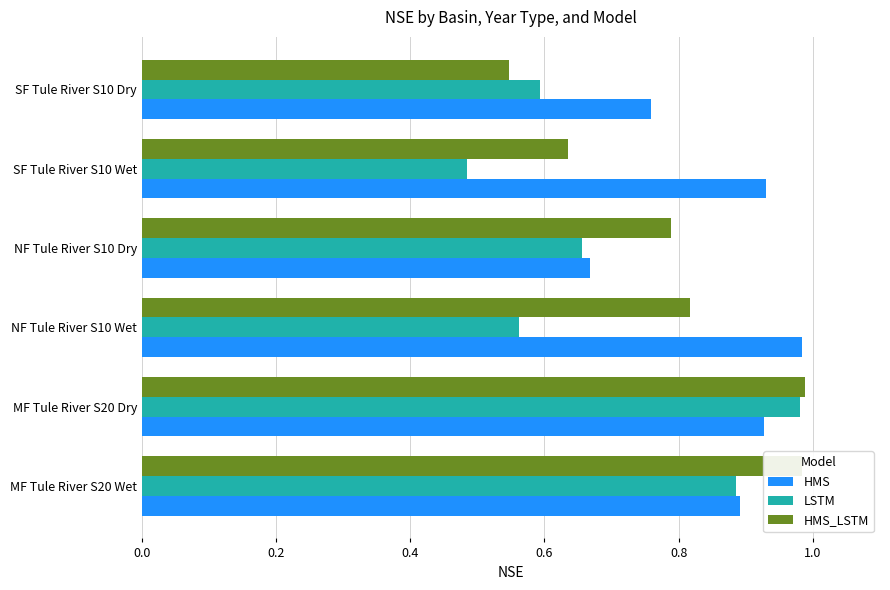

What is the difference between the maximum and second lowest values in the LSTM series?

0.4